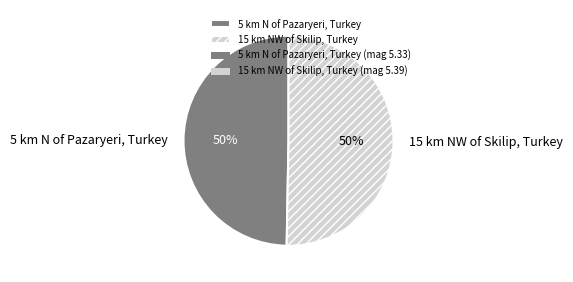

To the nearest percent, what is the average slice percentage?

50%